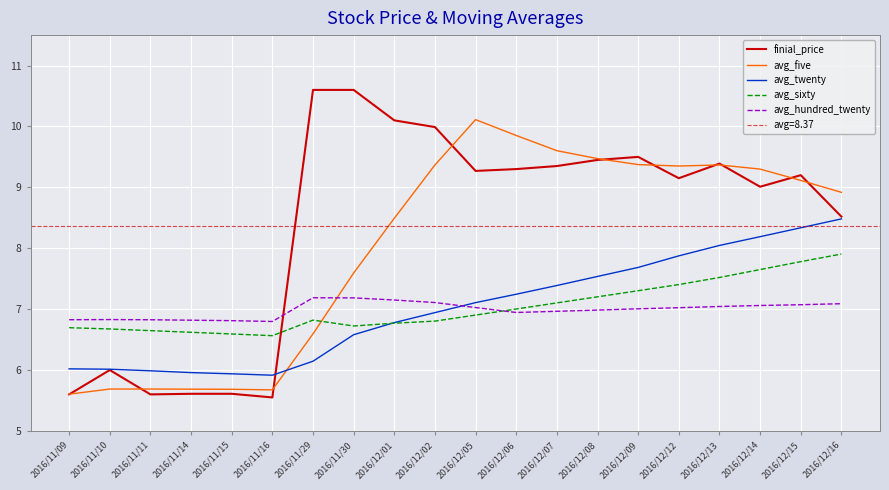

Which has a higher value, 2016/12/16 or 2016/12/02?

2016/12/02